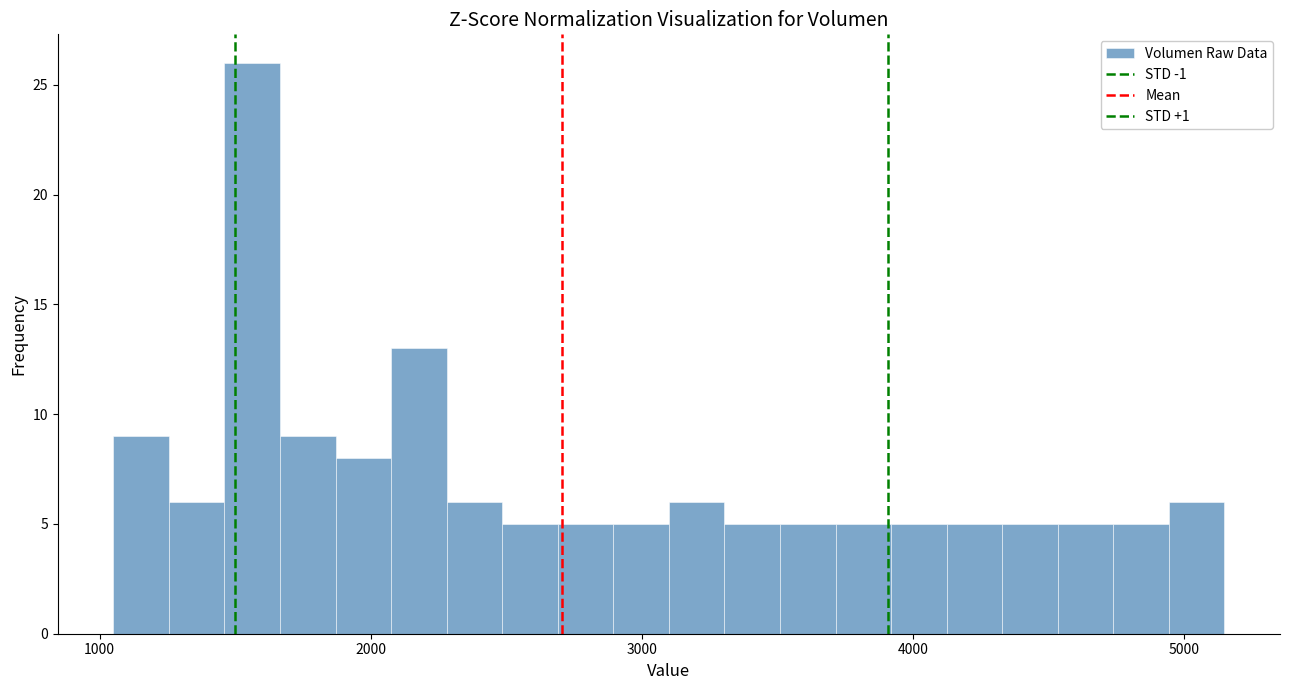

Read against the x-axis, roughly where is the centre of the tallest bar?

1600